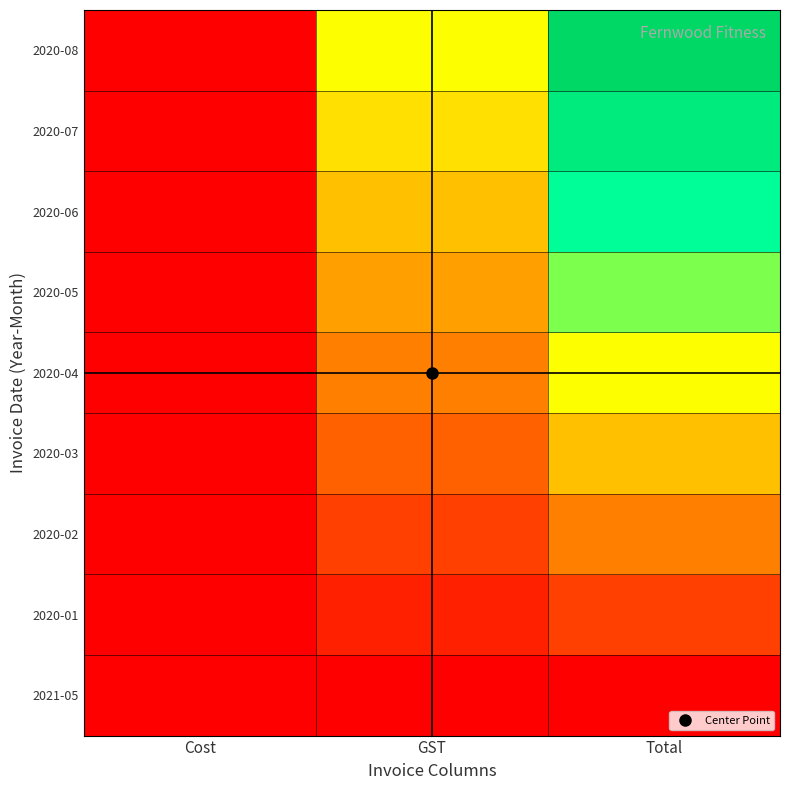

What is the total value across all series at Total?

4.5